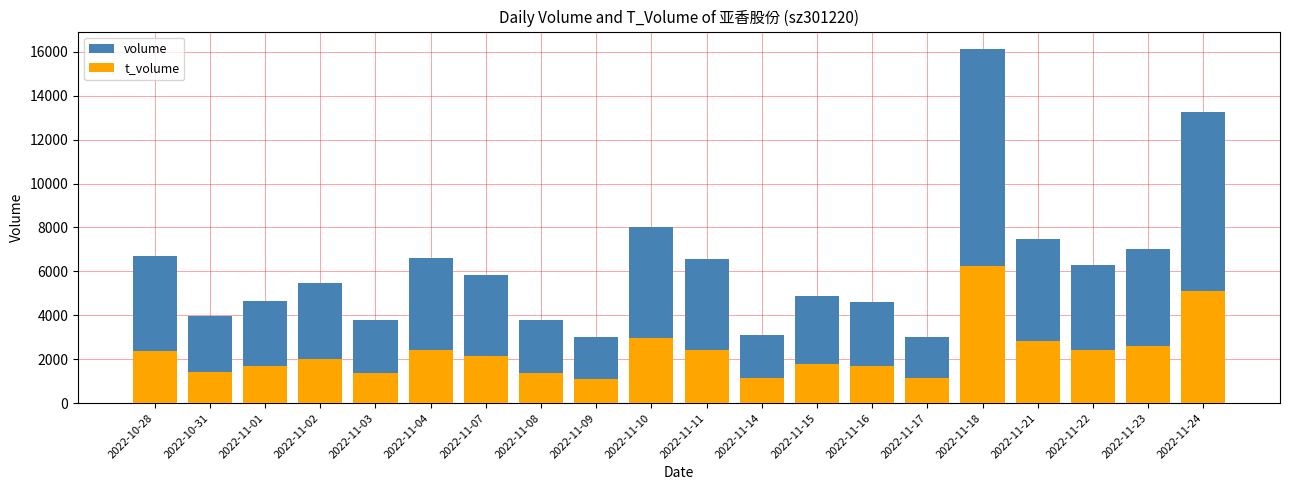

What are all the series names shown in the legend?

volume, t_volume